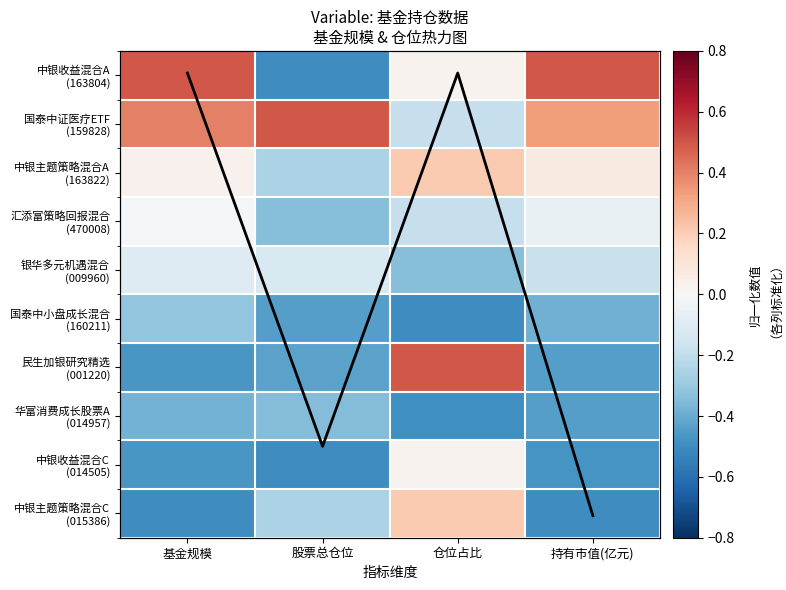

Count the 对角线趋势 values in the range 0 to 1.

2